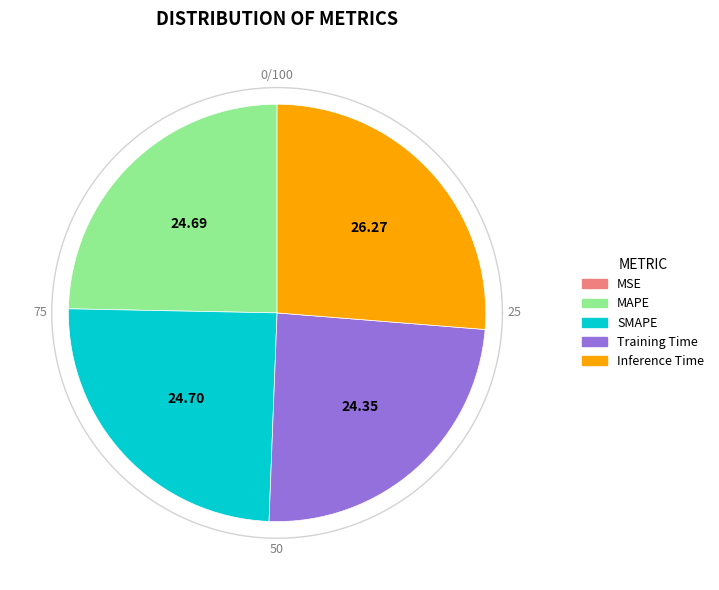

To the nearest percent, what is the difference between the largest and smallest slice percentages?

26%